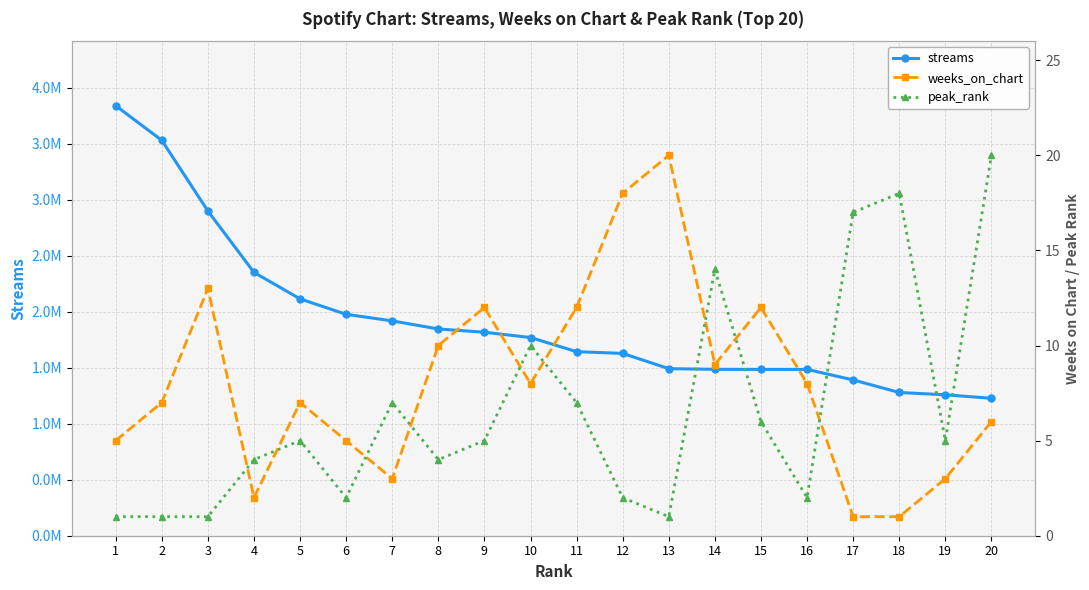

What is the value of the weeks_on_chart point at the 15th from the left?

12